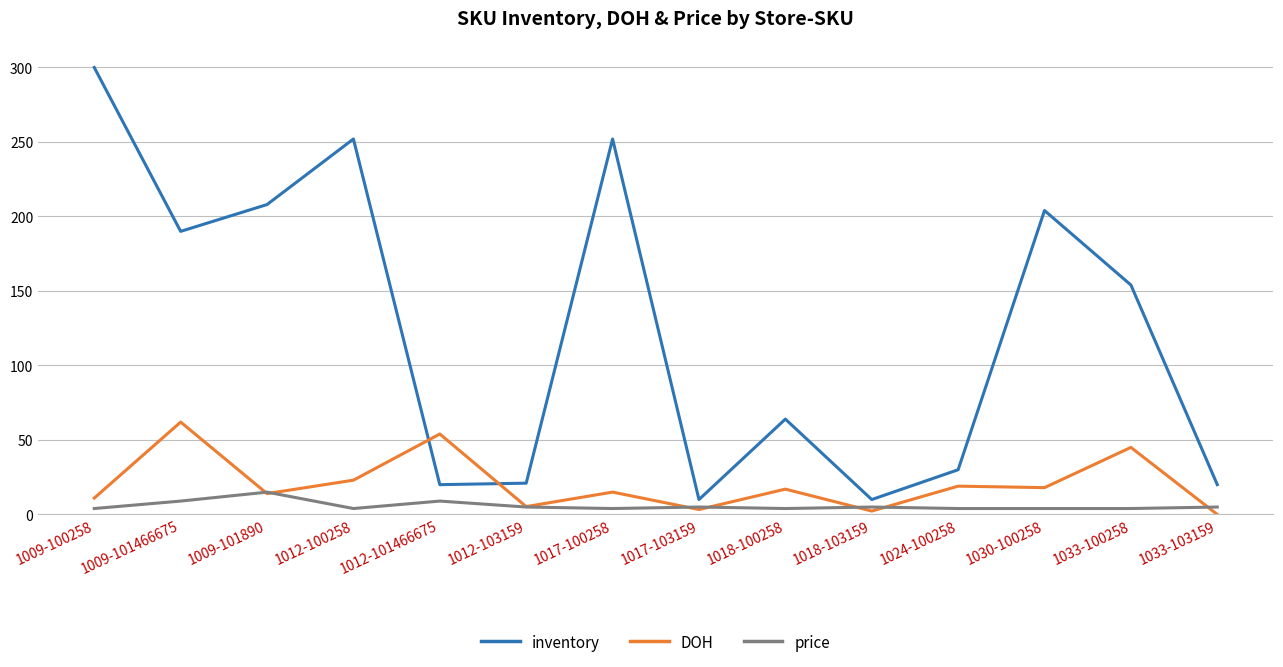

Which series has the widest spread of values?

inventory